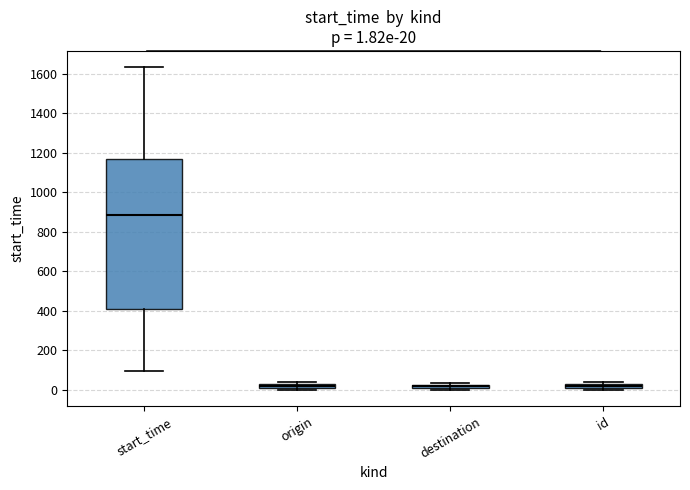

Which box's median line is the highest?

start_time